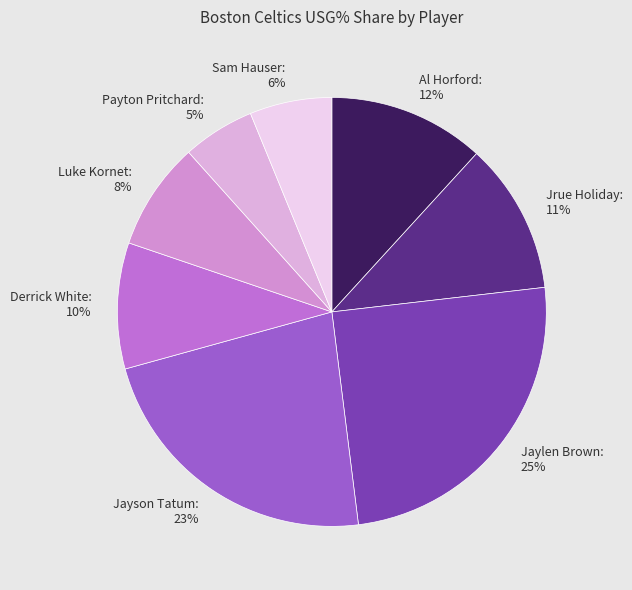

Combined, do Jrue Holiday and Payton Pritchard account for over 50%?

No